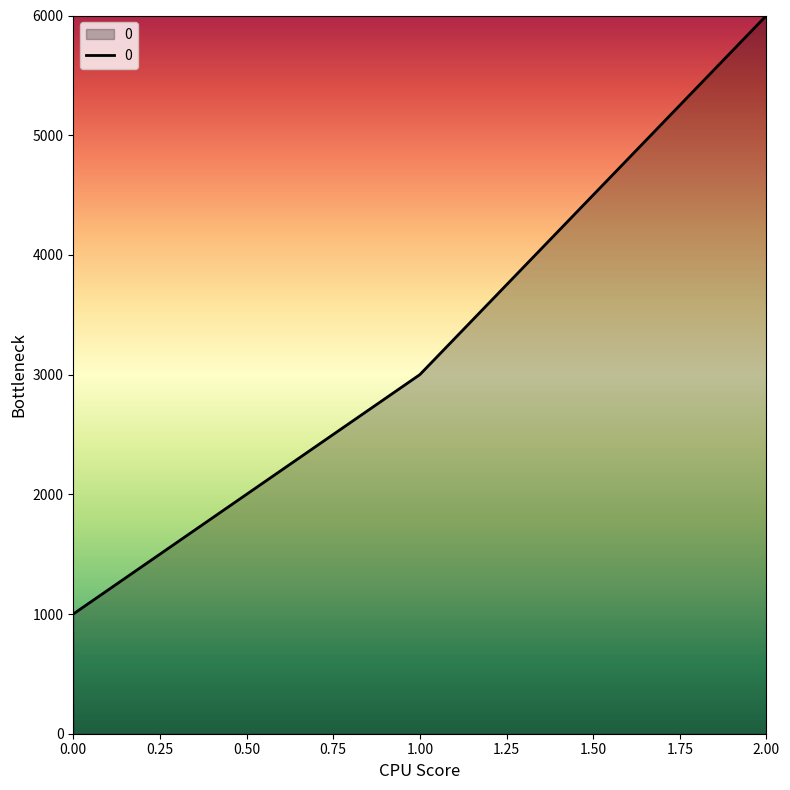

Count the values in the range 1000 to 6000.

3